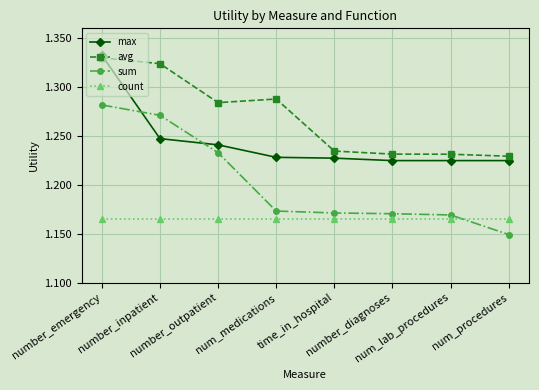

Between number_outpatient and number_diagnoses, which series saw the biggest shift?

sum